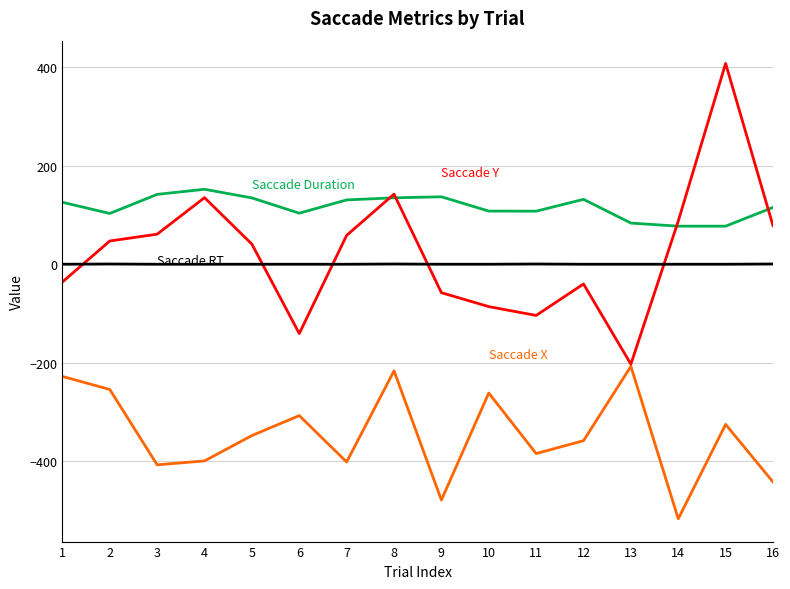

What is the total value across all series at 8?

61.3